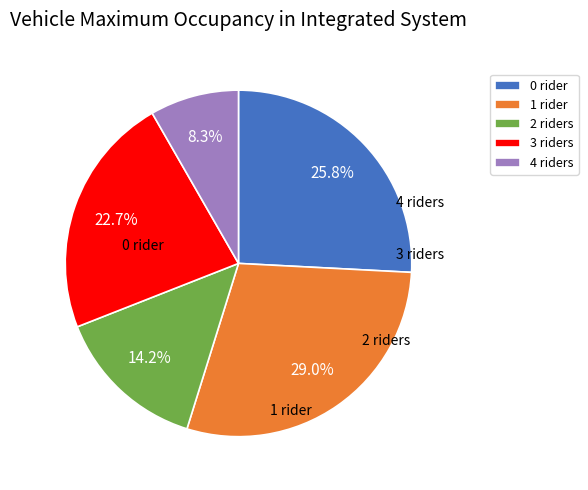

Count the number of slices in the pie.

5